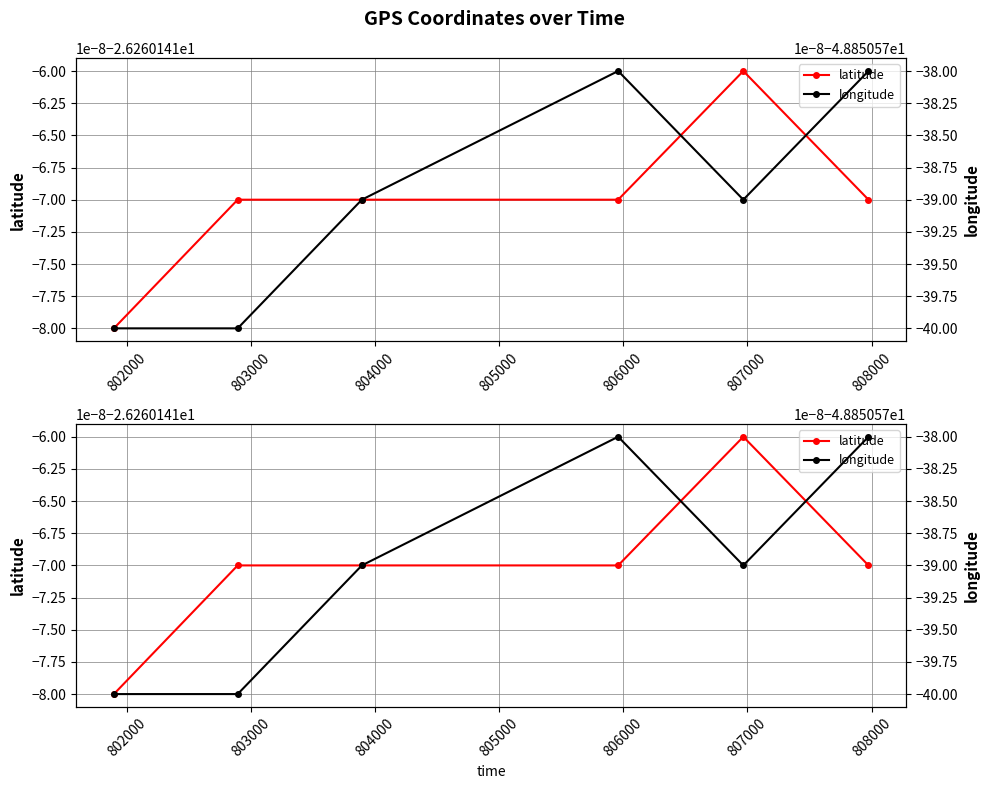

Reading left to right, extract all data points from this chart.

latitude: -26.3	-26.3	-26.3	-26.3	-26.3	-26.3
longitude: -48.9	-48.9	-48.9	-48.9	-48.9	-48.9